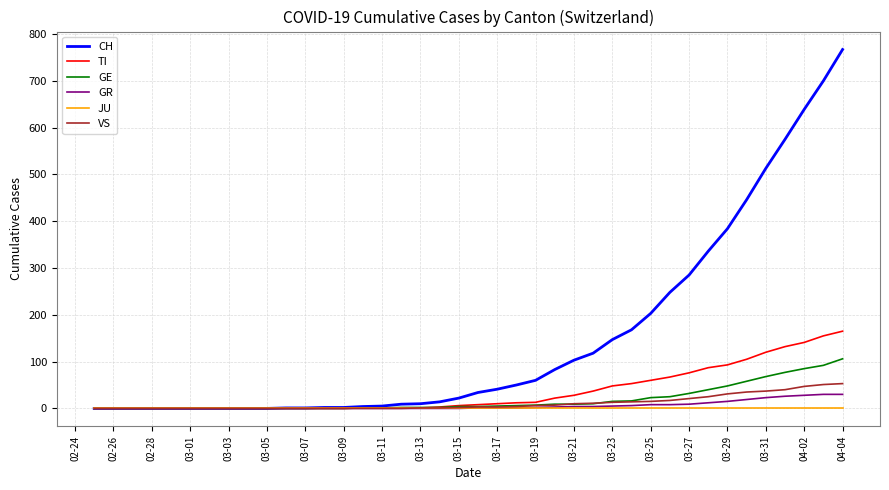

Which series has the largest range (max minus min)?

CH